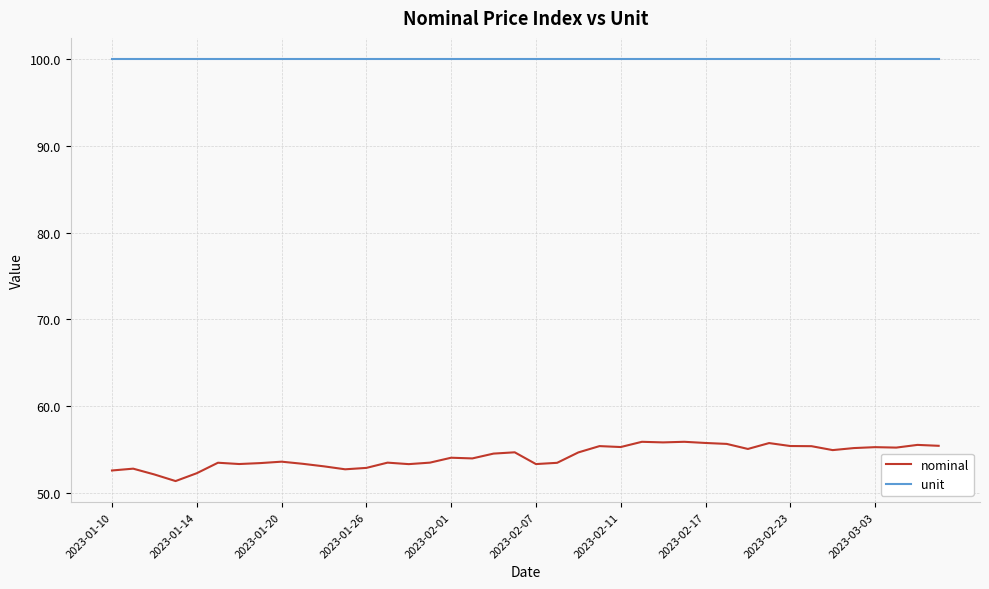

What is the sum of all nominal values?

2169.6